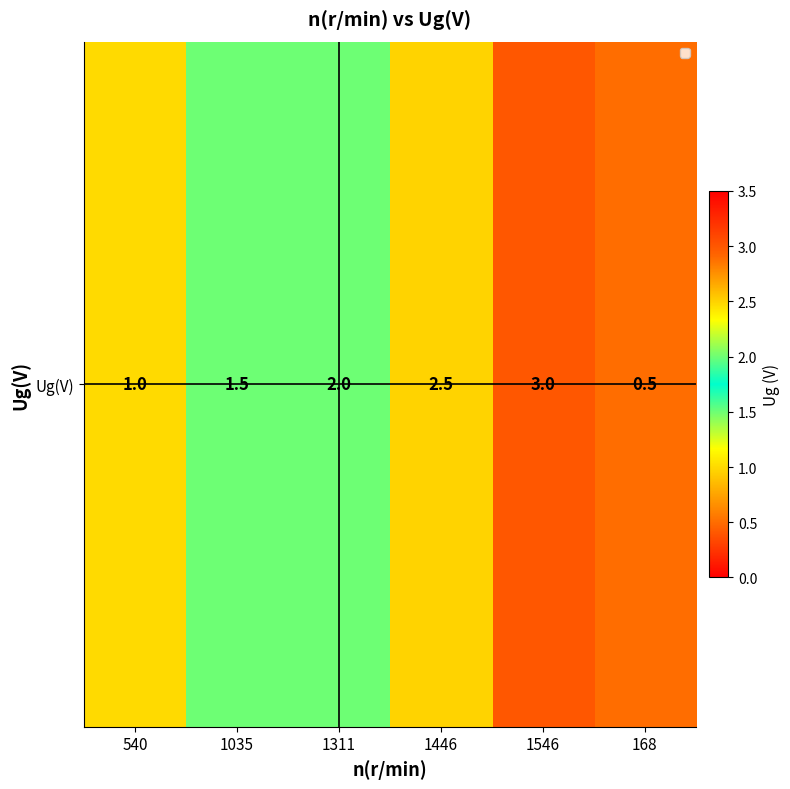

Between 1311 and 1035, which is larger?

1311